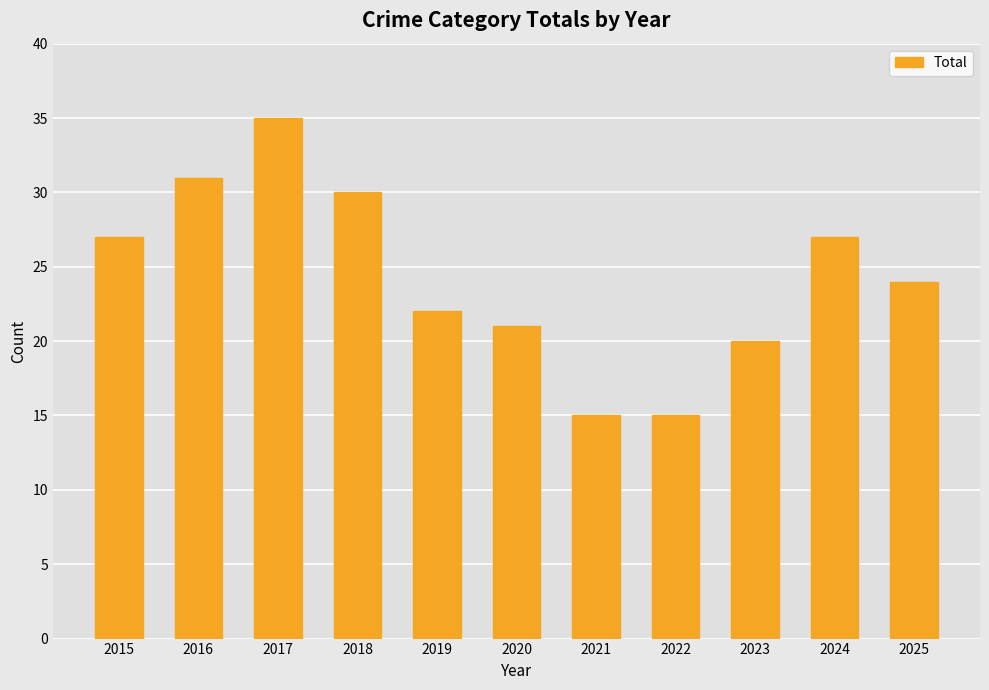

At which category does the chart reach its peak across all series?

2017